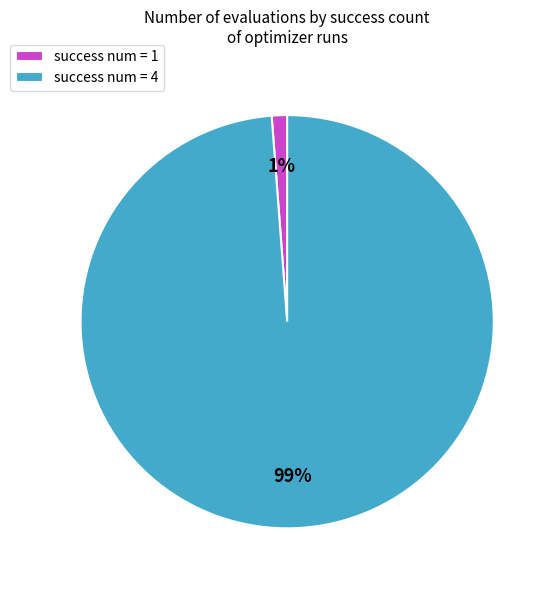

Rank the categories by value from highest to lowest.

success num = 4, success num = 1